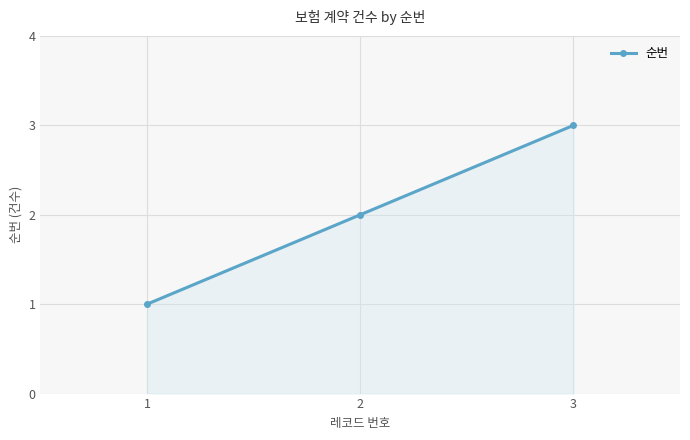

True or false: the data shows 3 at 3.

True